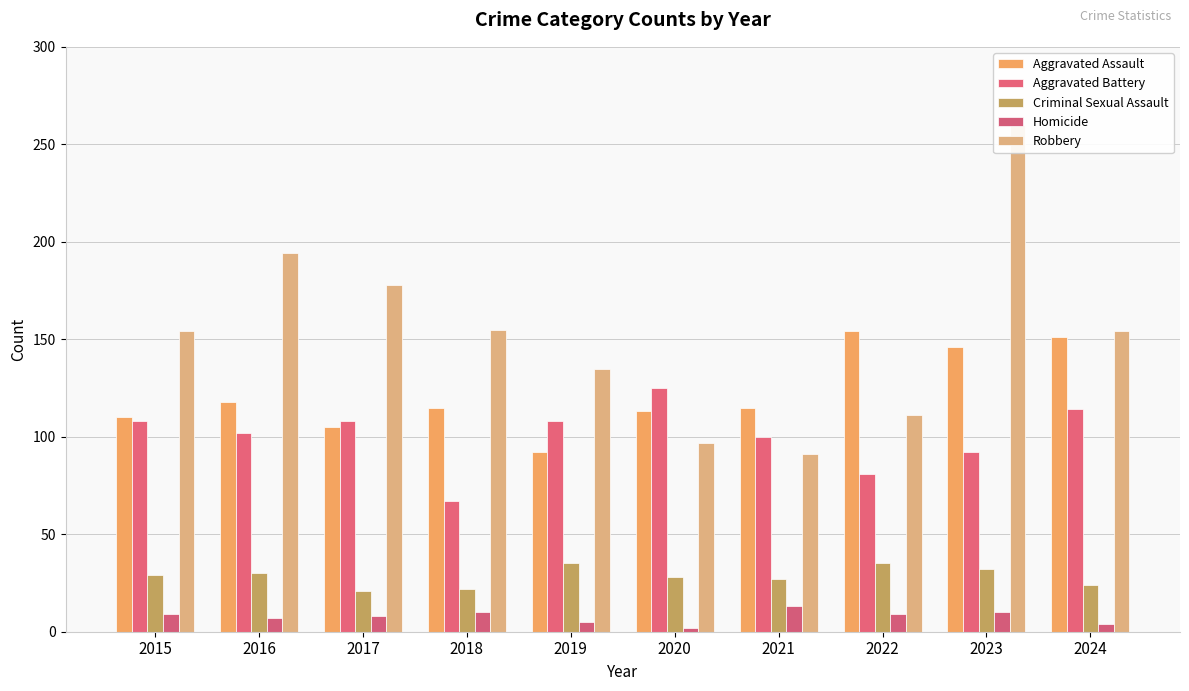

What is the value of the Criminal Sexual Assault bar at the 4th from the left?

22